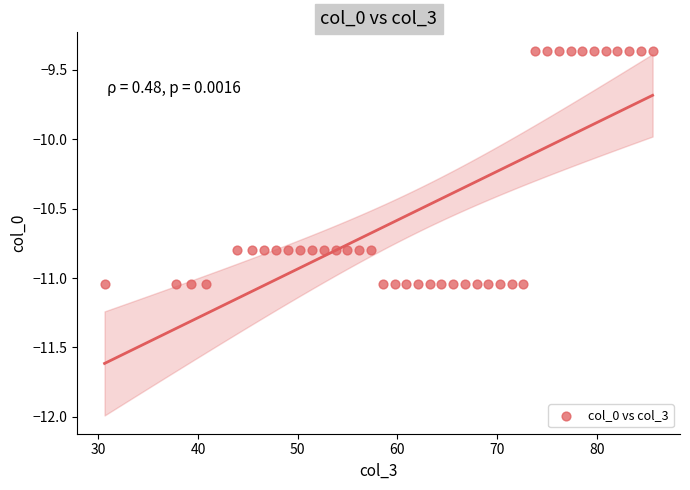

What is the range of Y values (max minus min)?

1.7